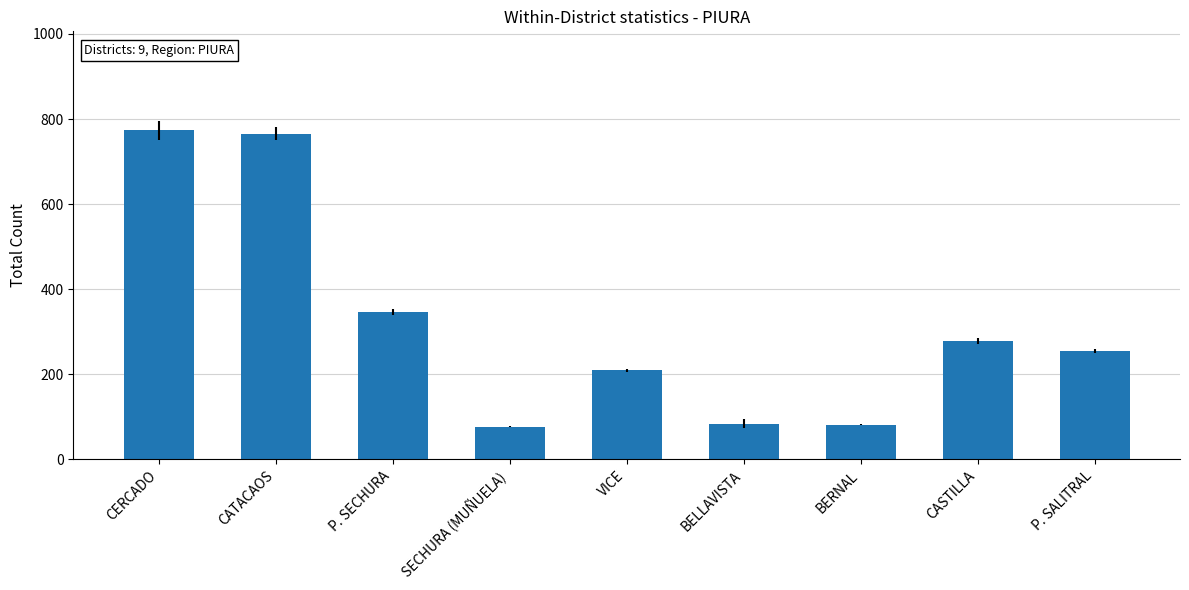

What is the difference between the second highest and minimum values?

688